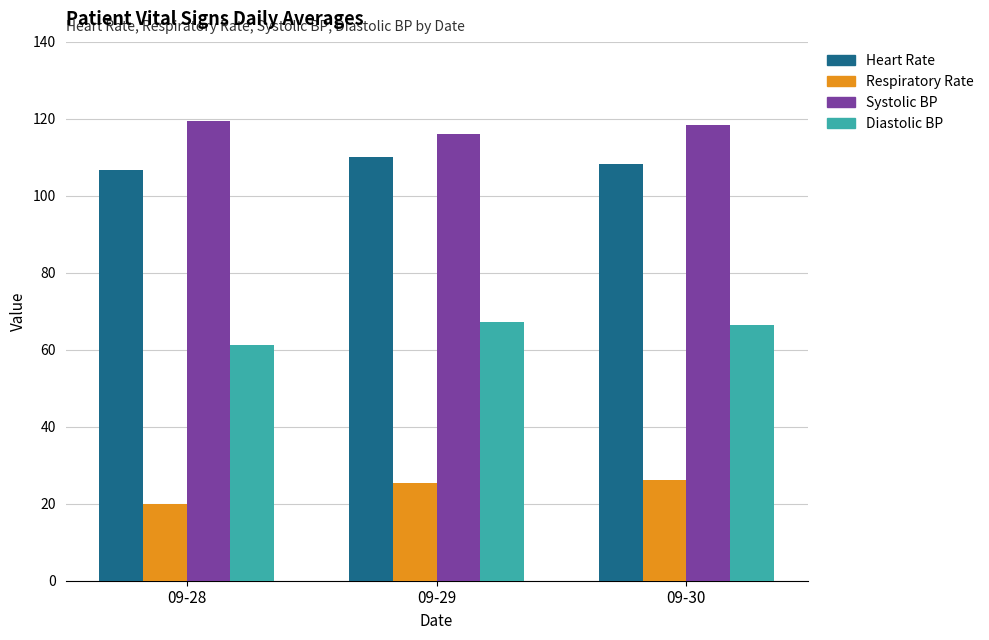

Are the bars horizontal?

No